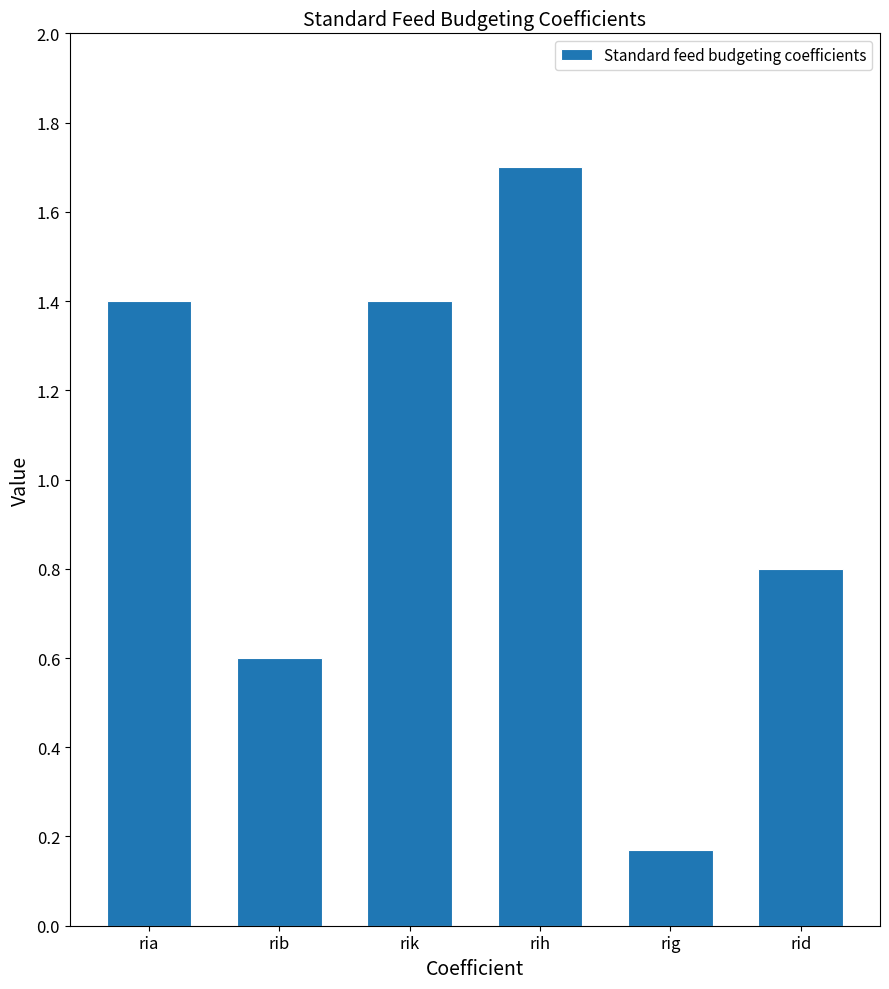

What is the value of the 6th bar from the left?

0.8